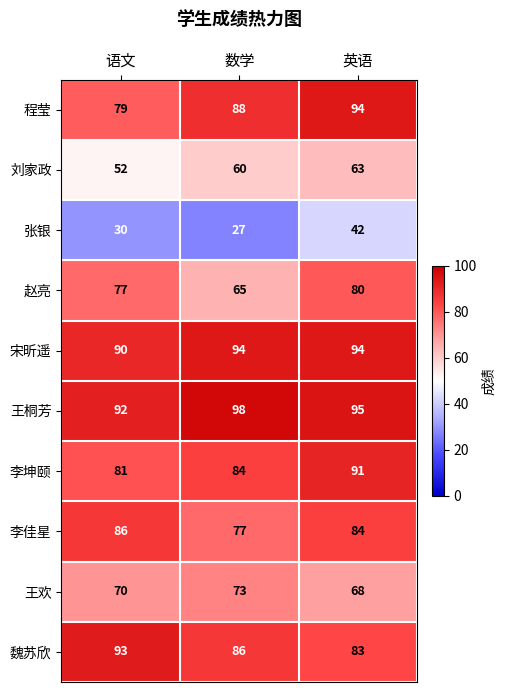

At which label is 刘家政 closest to 57?

数学